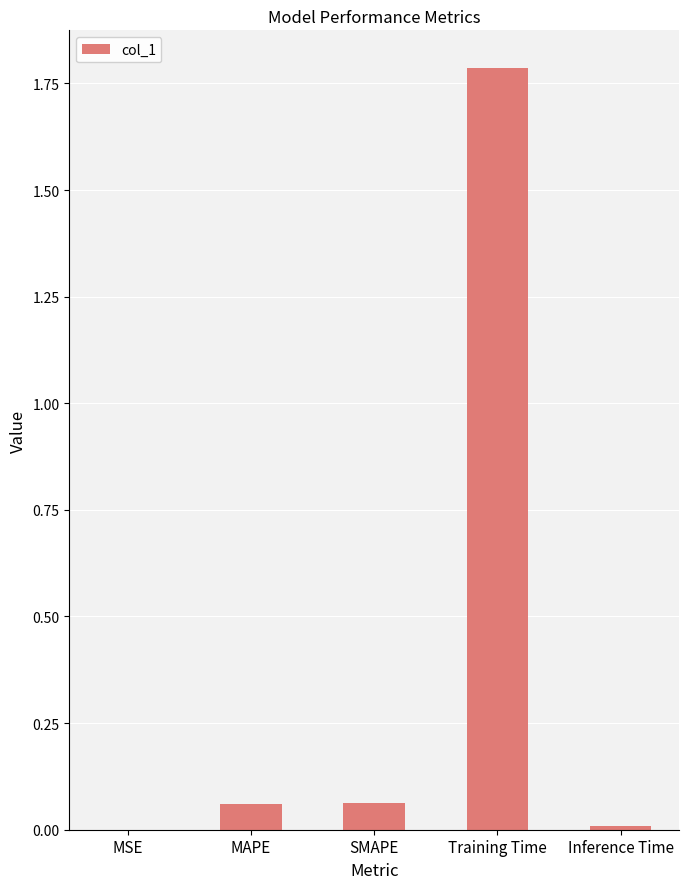

The chart shows a value of 0.0 at SMAPE. True or false?

False